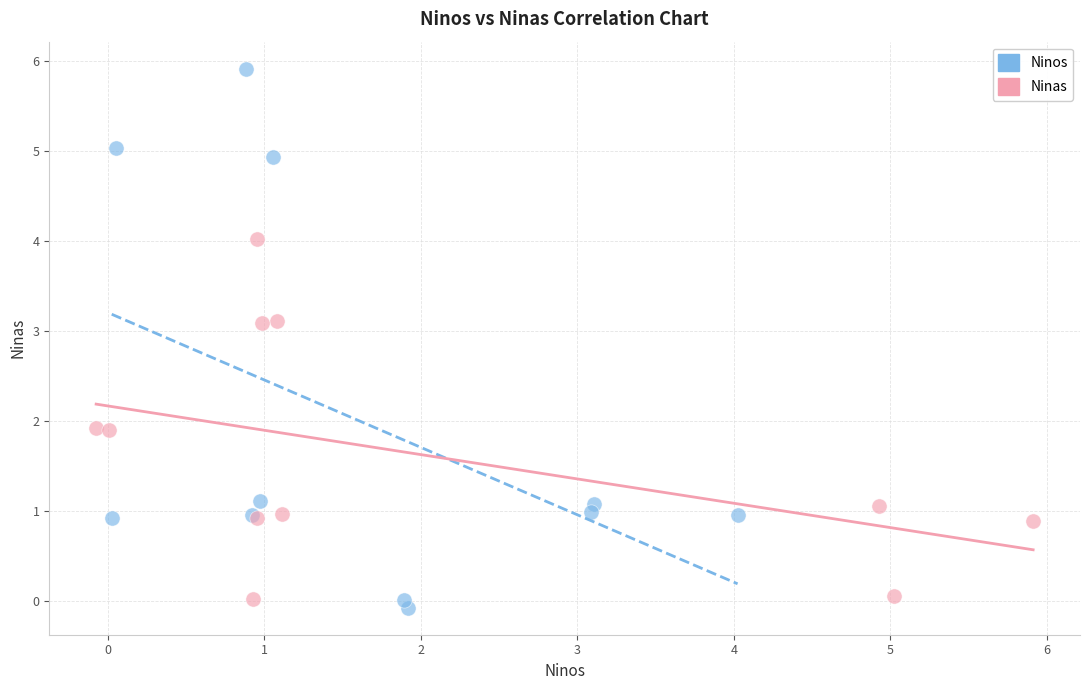

Which series contains the highest Y value?

Ninos